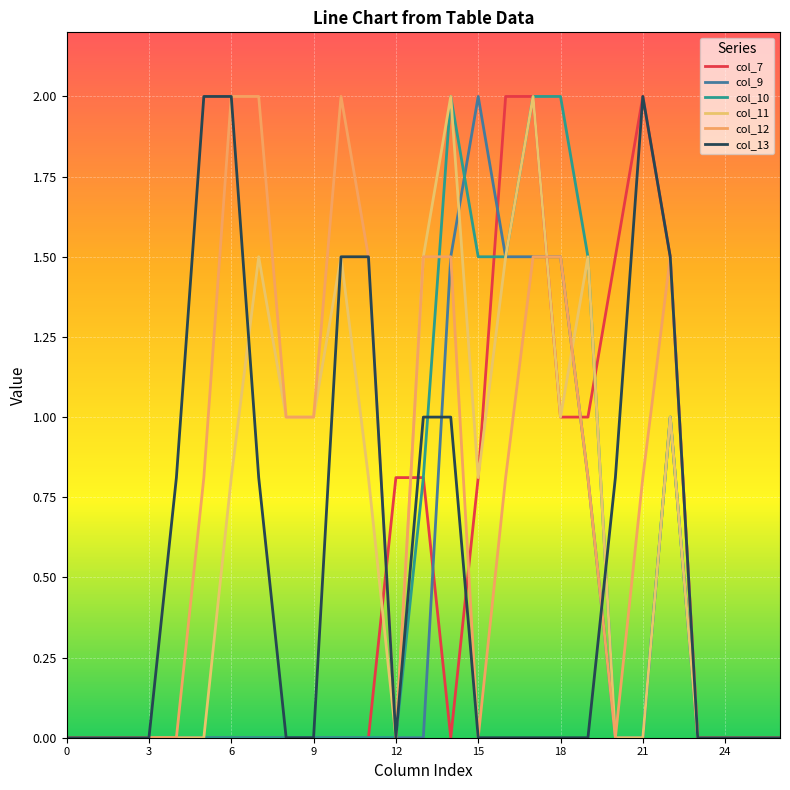

How many lines are shown in the chart?

6